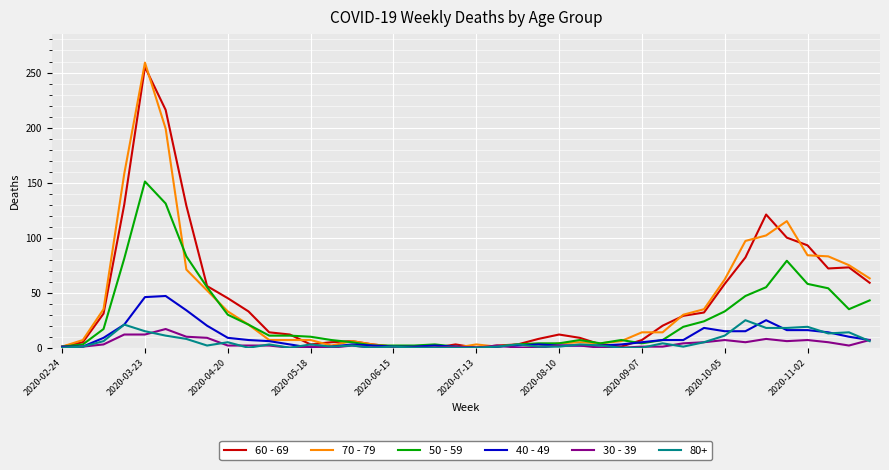

What are all the series names shown in the legend?

60 - 69, 70 - 79, 50 - 59, 40 - 49, 30 - 39, 80+